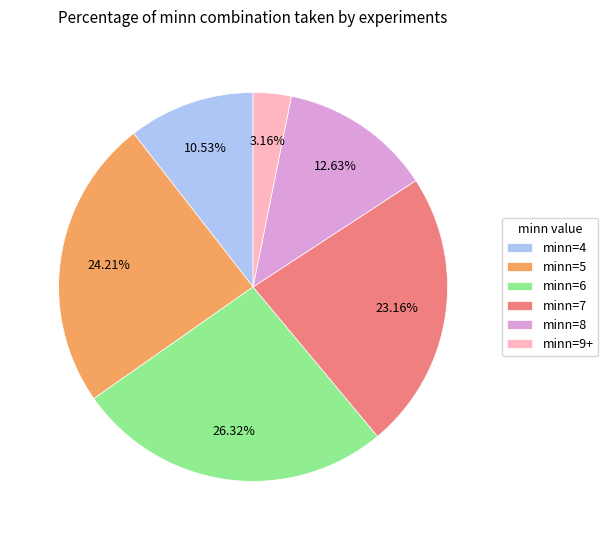

Does any single category account for the majority?

No